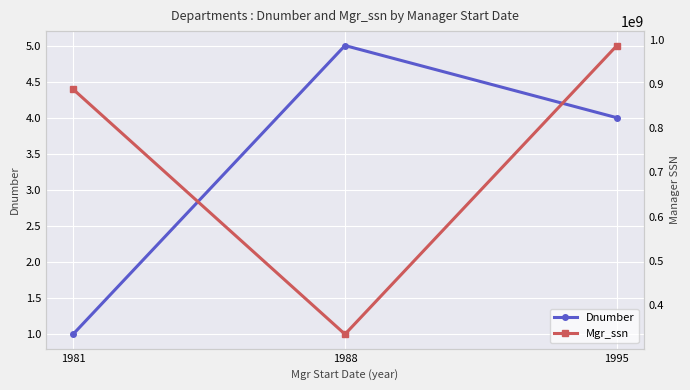

Between 1988 and 1995, which is larger?

1988